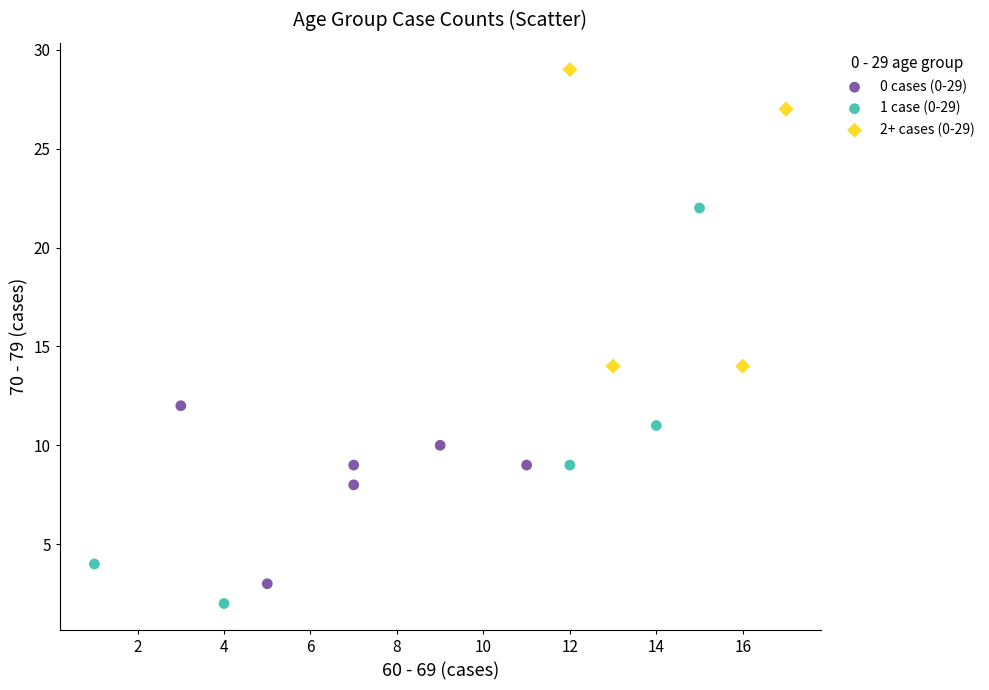

Which series reaches the maximum Y coordinate?

2+ cases (0-29)